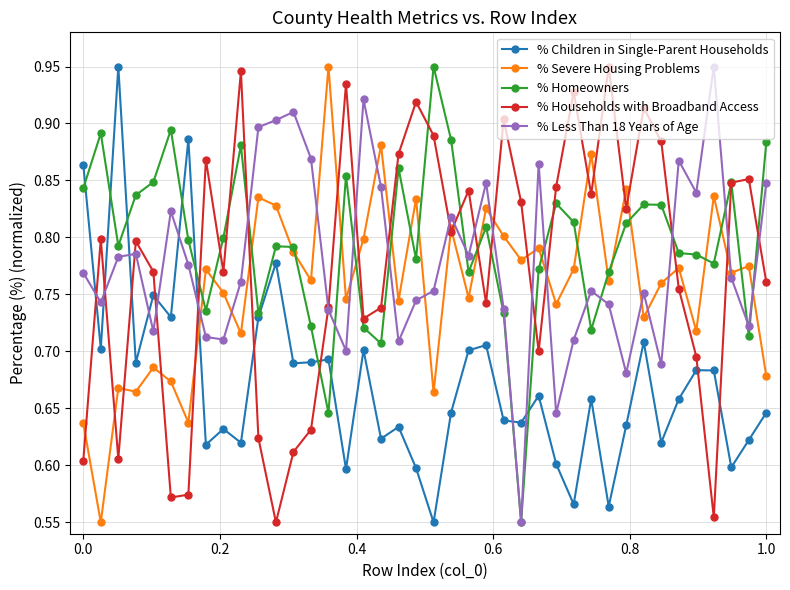

How many % Children in Single-Parent Households values are between 0 and 1?

40